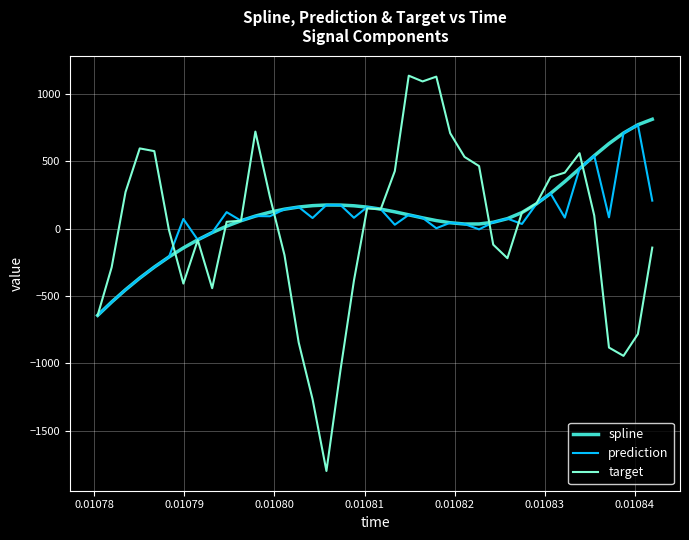

What is the lowest value of the target series?

-1800.0